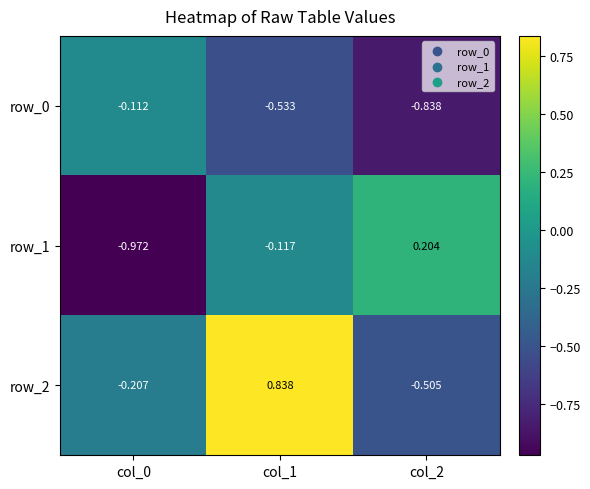

True or false: row_2 has a value of -0.7 at col_2.

False